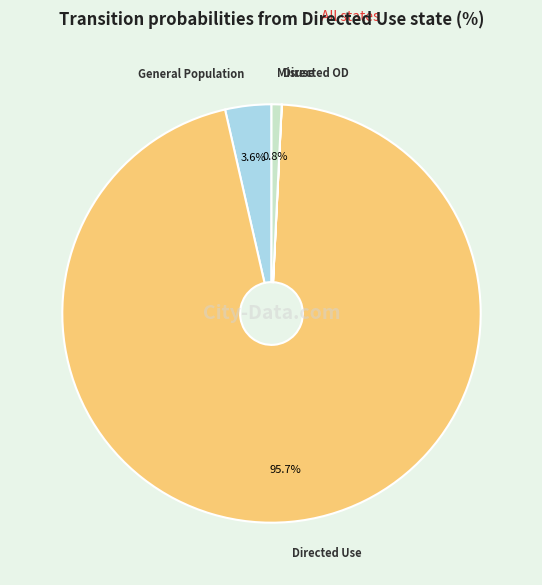

To the nearest percent, what is the average slice percentage?

25%